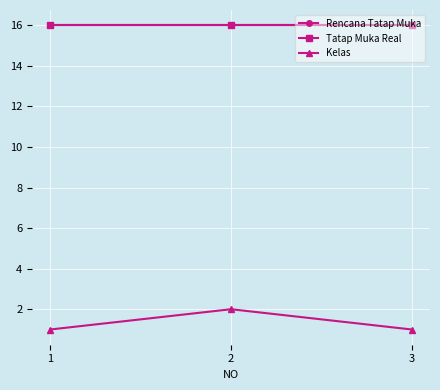

What is the approximate value of Tatap Muka Real at 2?

16